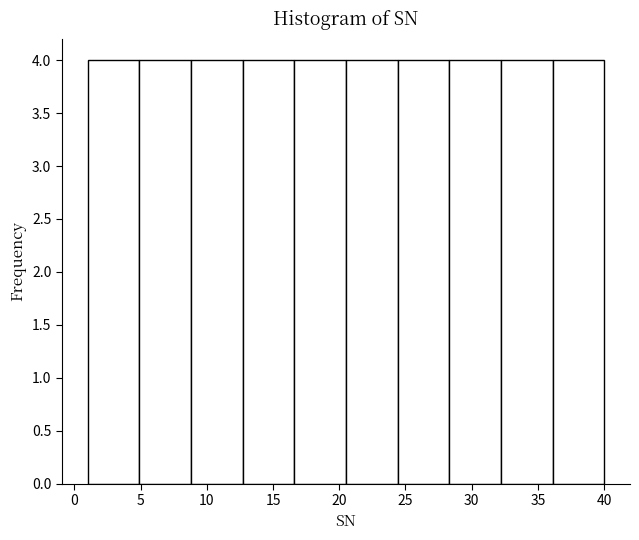

Reading left to right, list every bar in this chart as the range it spans on the x-axis followed by its height. Neither the bar edges nor the heights are printed on the chart, so give them approximately, as read against the axes.

1.0 to 4.9: 4
4.9 to 8.8: 4
8.8 to 12.7: 4
12.7 to 16.6: 4
16.6 to 20.5: 4
20.5 to 24.4: 4
24.4 to 28.3: 4
28.3 to 32.2: 4
32.2 to 36.1: 4
36.1 to 40.0: 4